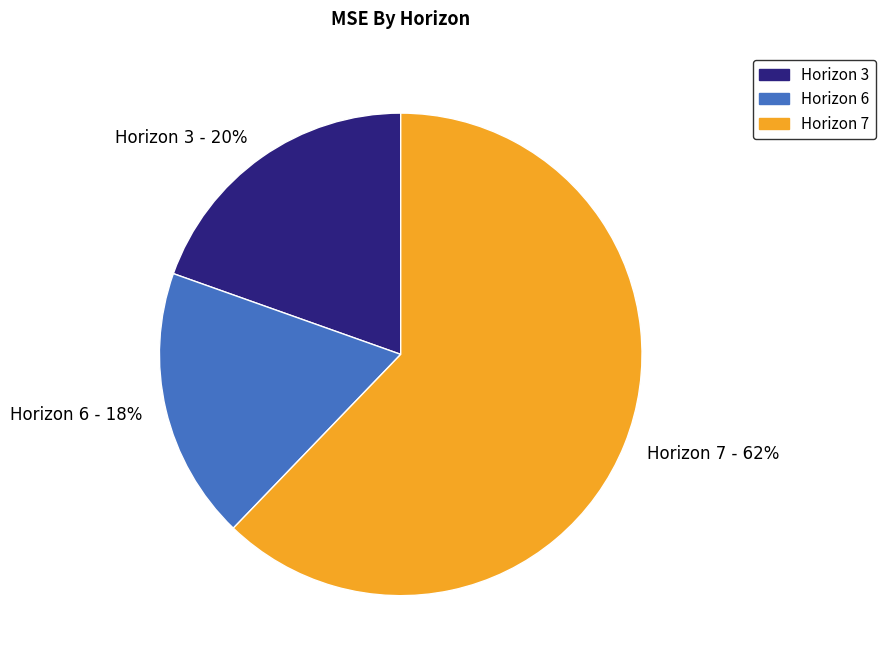

Count the number of slices in the pie.

3